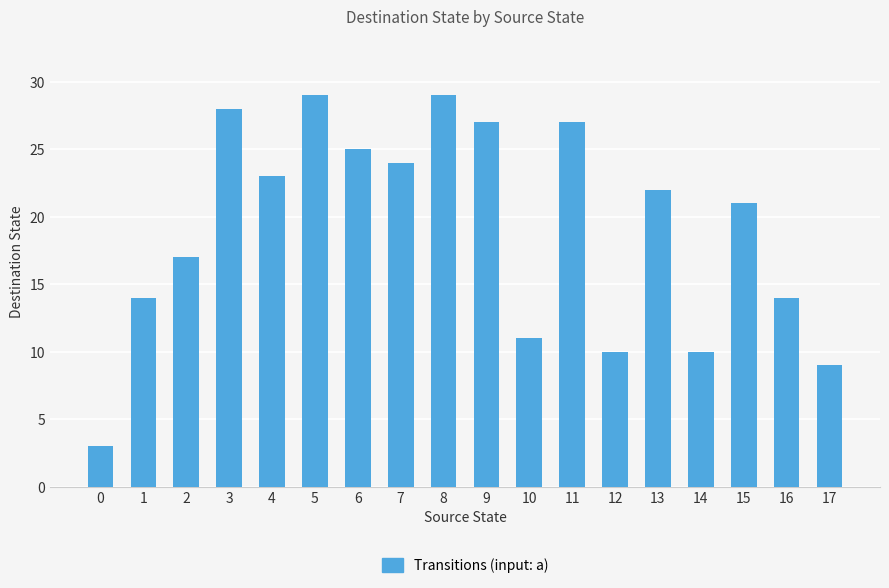

What is the smallest value displayed?

3